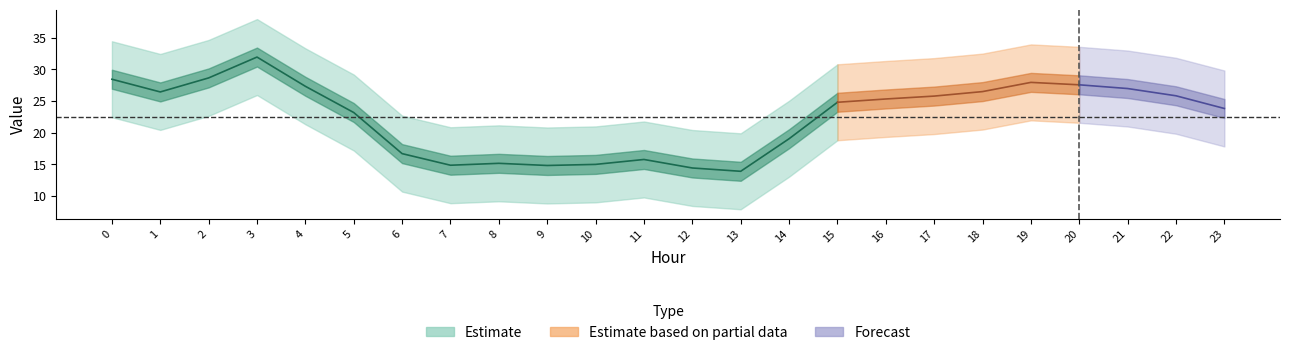

Where is the first local minimum for GenID6?

1